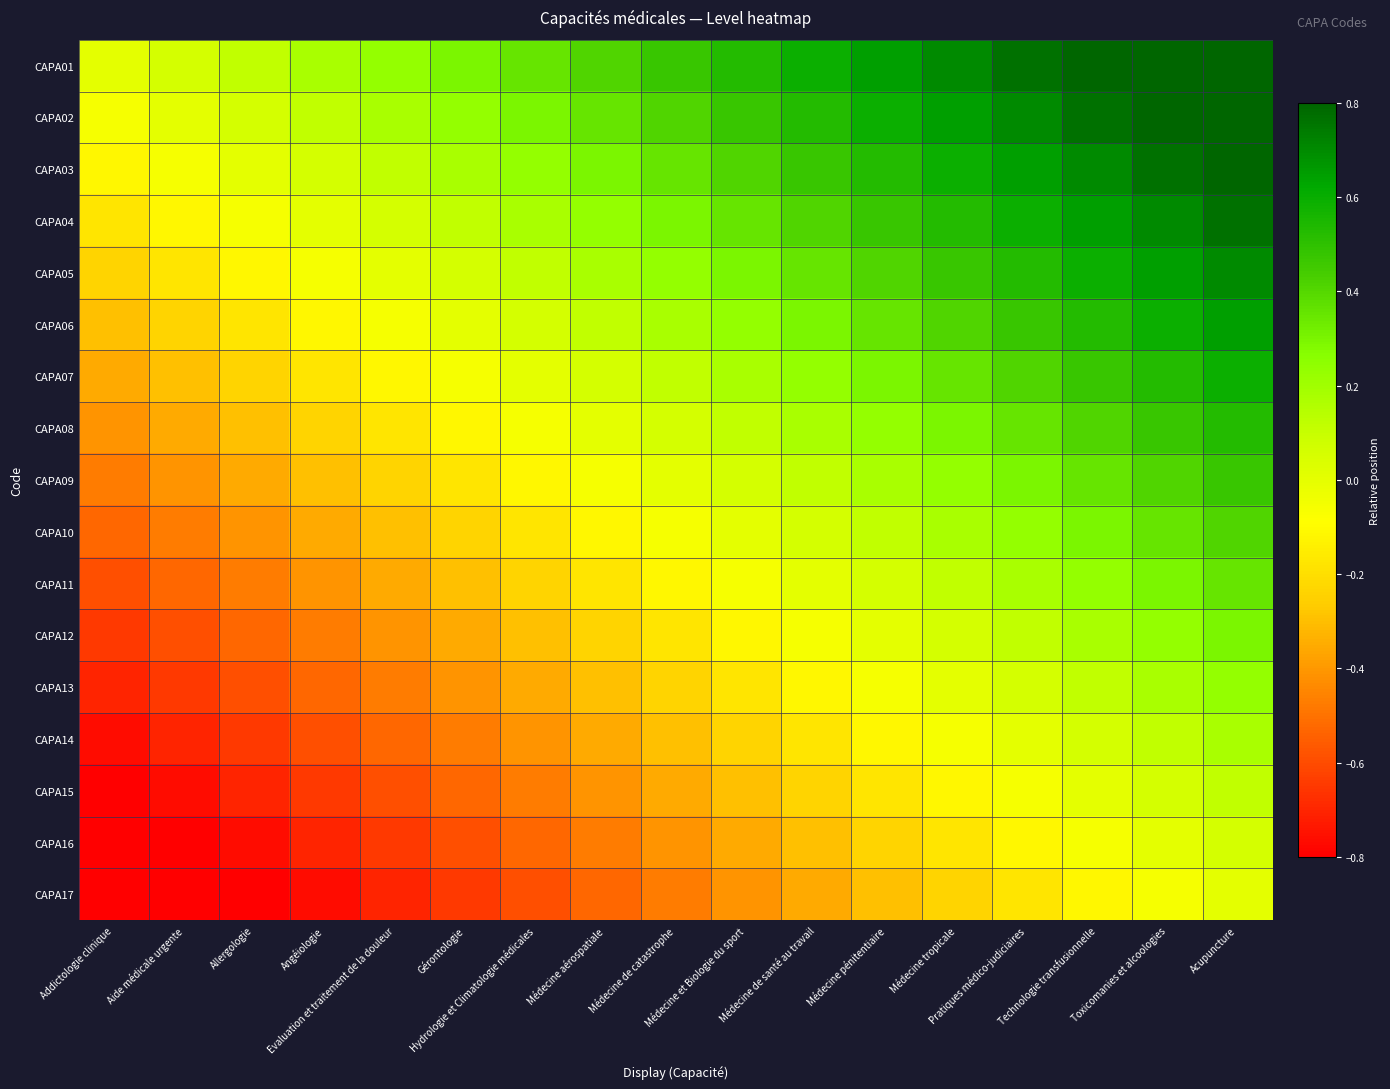

What is the difference between the highest and lowest values at Angéiologie?

0.9